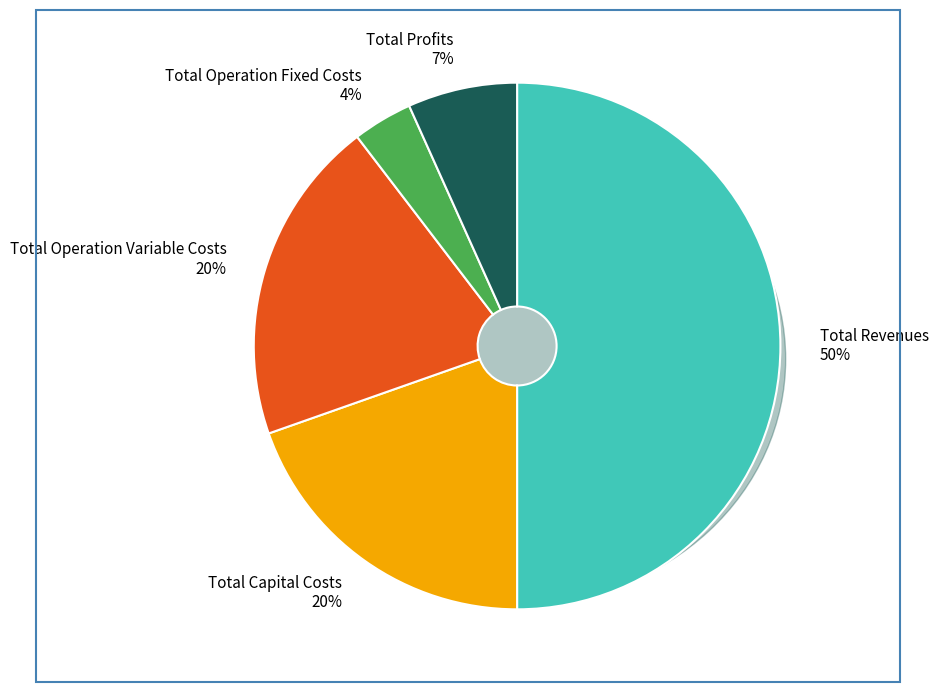

Rank the categories by value from highest to lowest.

Total Revenues, Total Operation Variable Costs, Total Capital Costs, Total Profits, Total Operation Fixed Costs